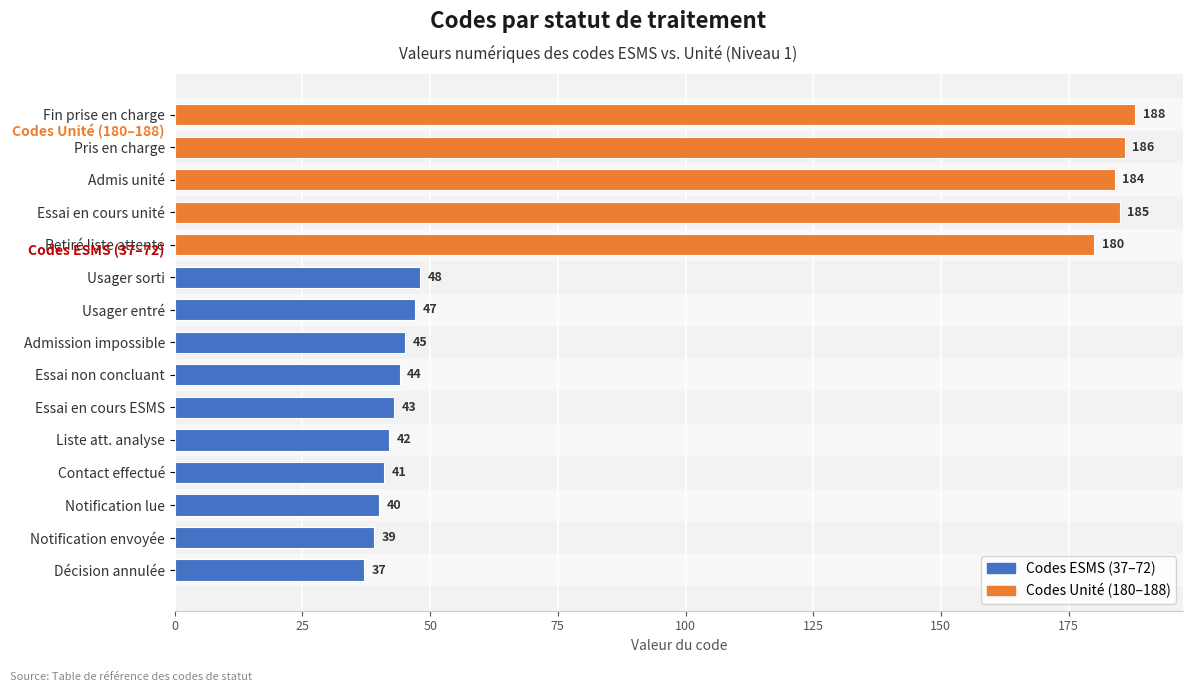

How many distinct data groups are displayed?

1